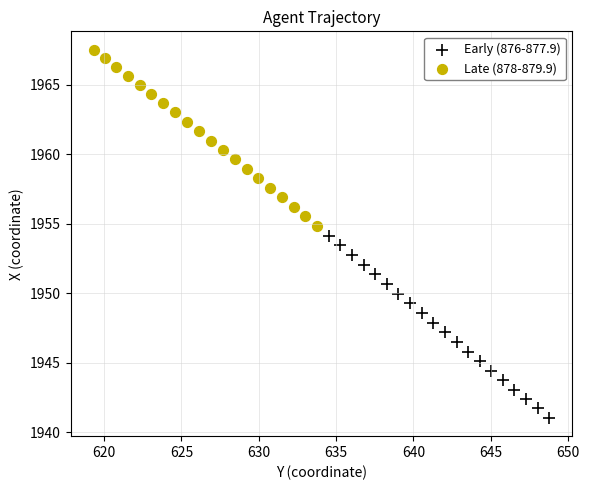

Which series has the widest spread of Y values?

Early (876-877.9)